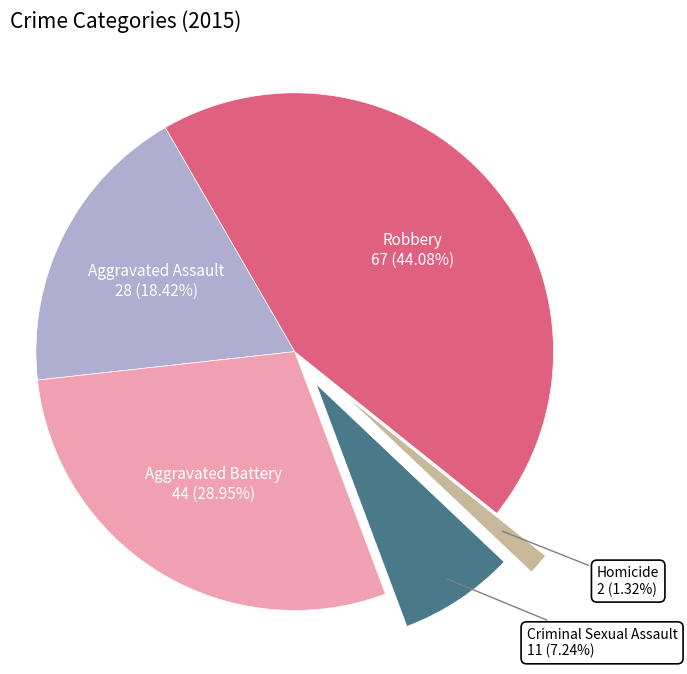

Is there a majority slice in this chart?

No